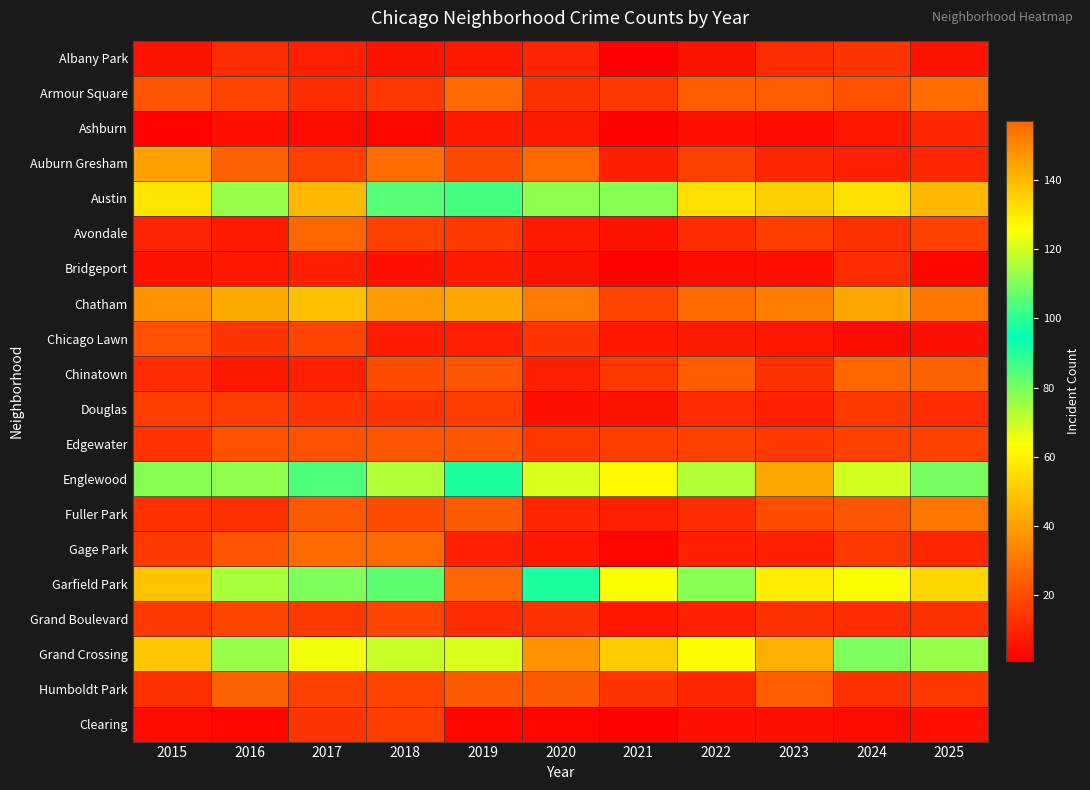

Rank the series at 2018 from lowest to highest value.

Ashburn, Bridgeport, Albany Park, Chicago Lawn, Douglas, Armour Square, Clearing, Avondale, Grand Boulevard, Humboldt Park, Chinatown, Fuller Park, Edgewater, Gage Park, Auburn Gresham, Chatham, Grand Crossing, Englewood, Austin, Garfield Park